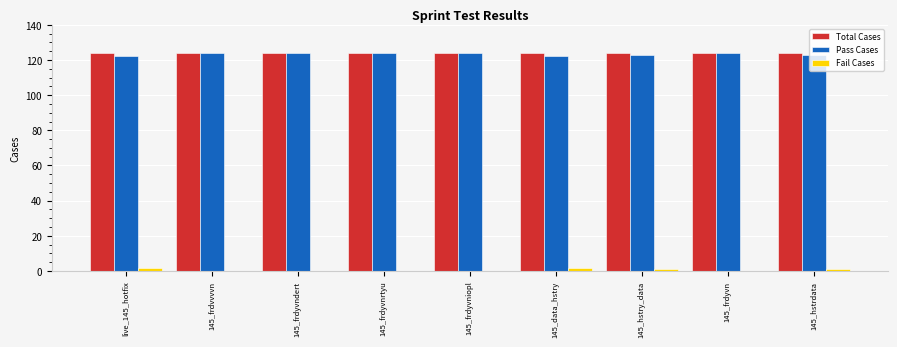

Is the value of Total Cases at 145_hstry_data greater than the value of Fail Cases at 145_frdyvn?

Yes